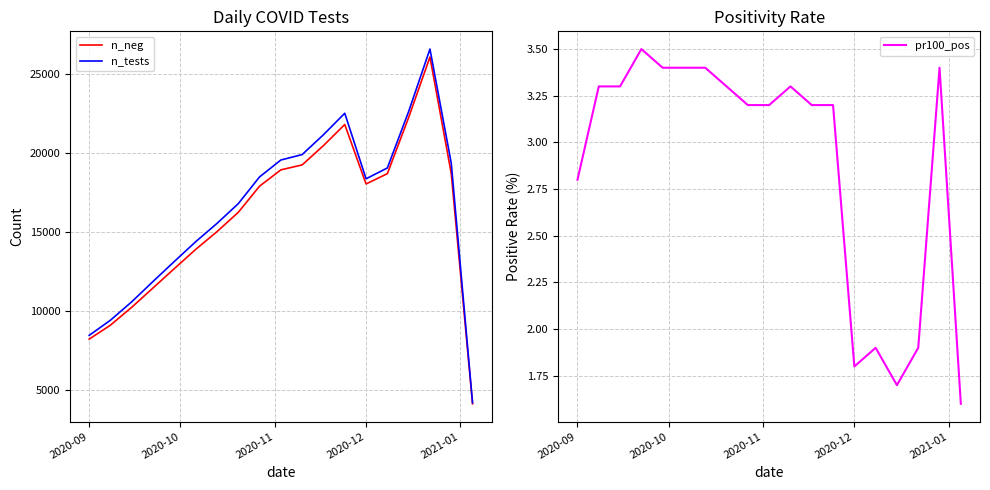

How many lines are shown in the chart?

3